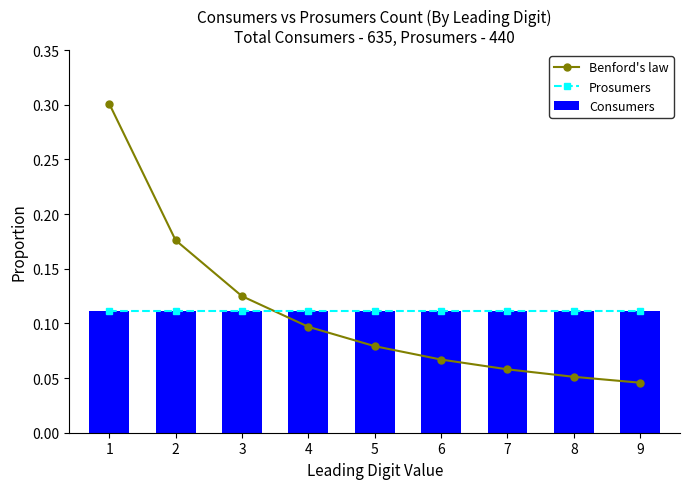

What is the difference between the second highest and second lowest values in the Benford's law series?

0.1